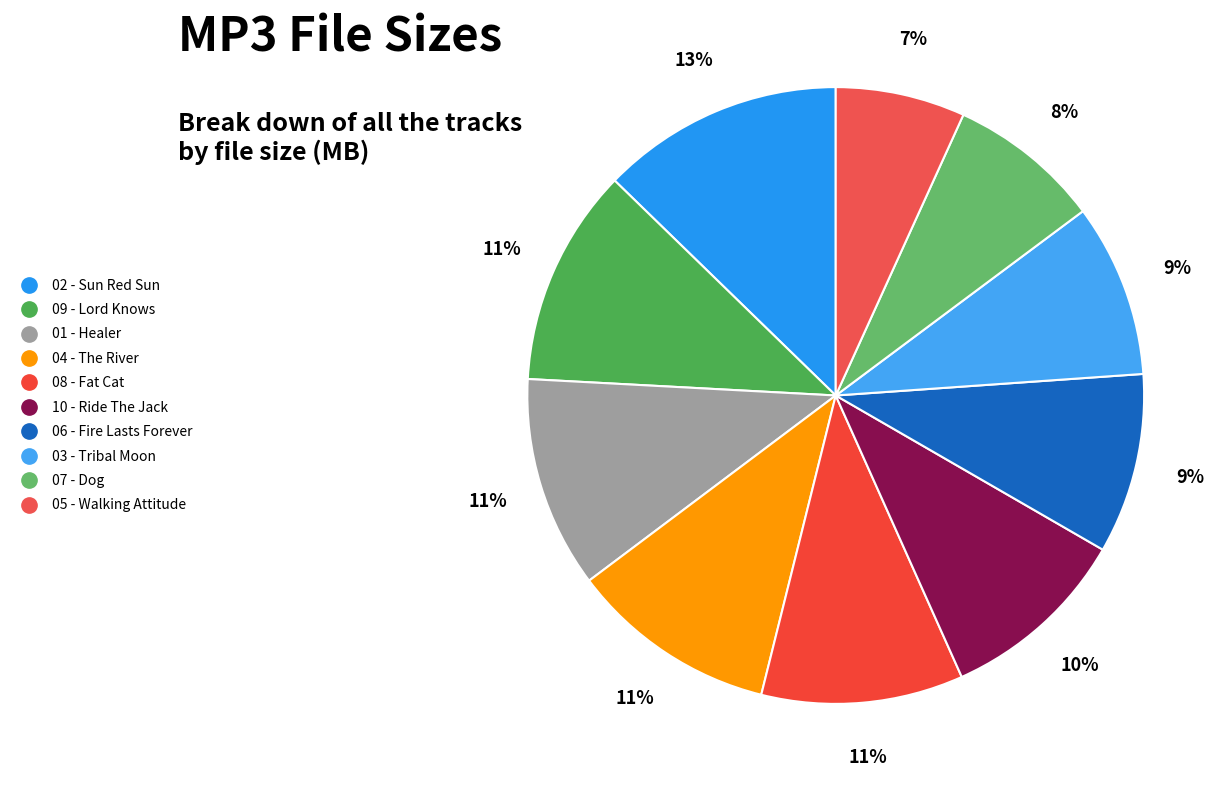

Which slice is the largest?

02 - Sun Red Sun.mp3